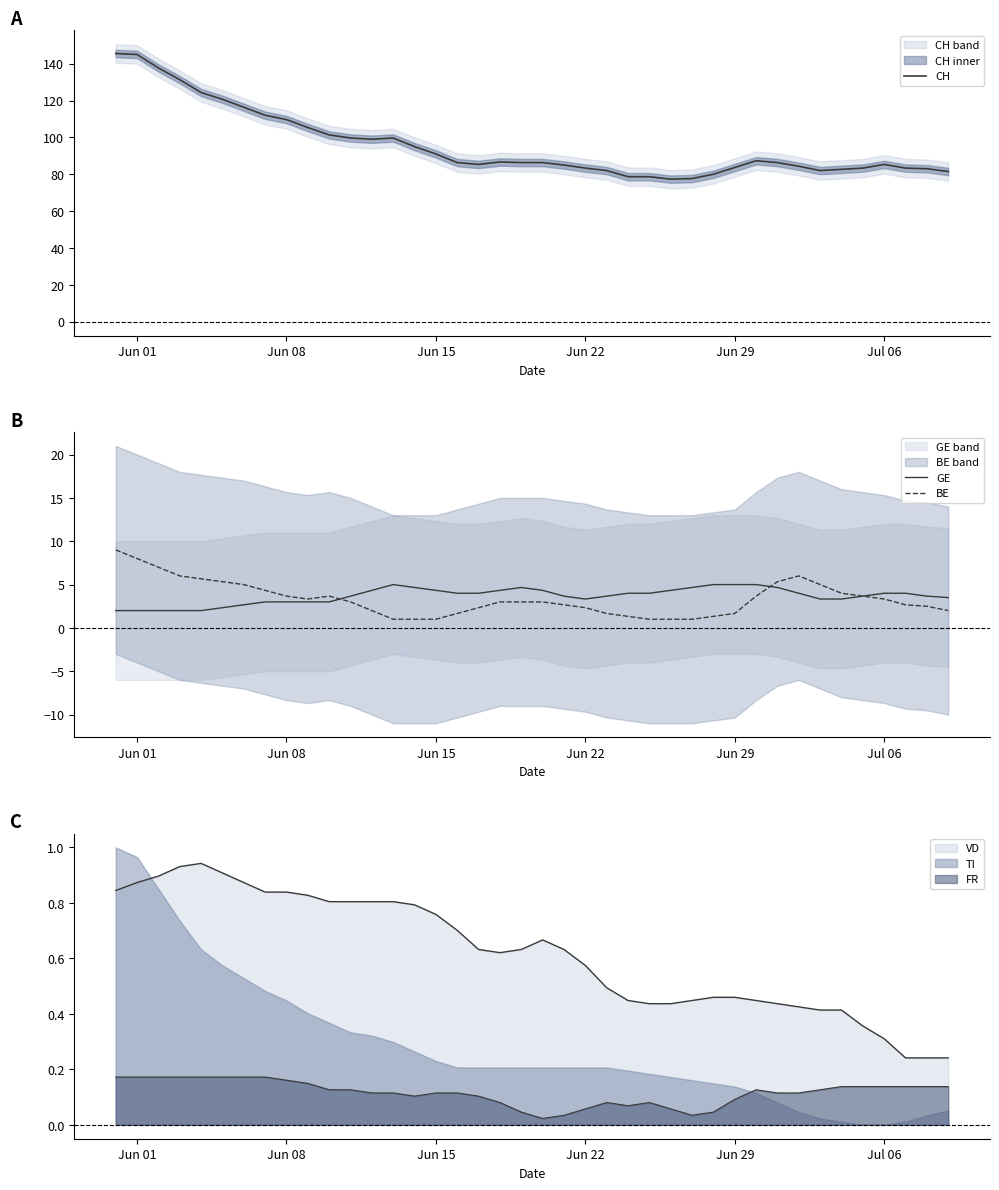

The FR series shows 0.1 at Jun 01. True or false?

False